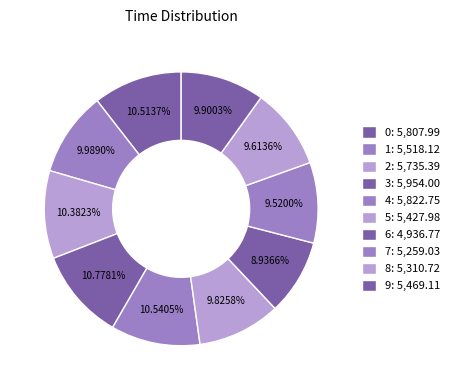

Is it true that 7 is 2% of the pie?

False